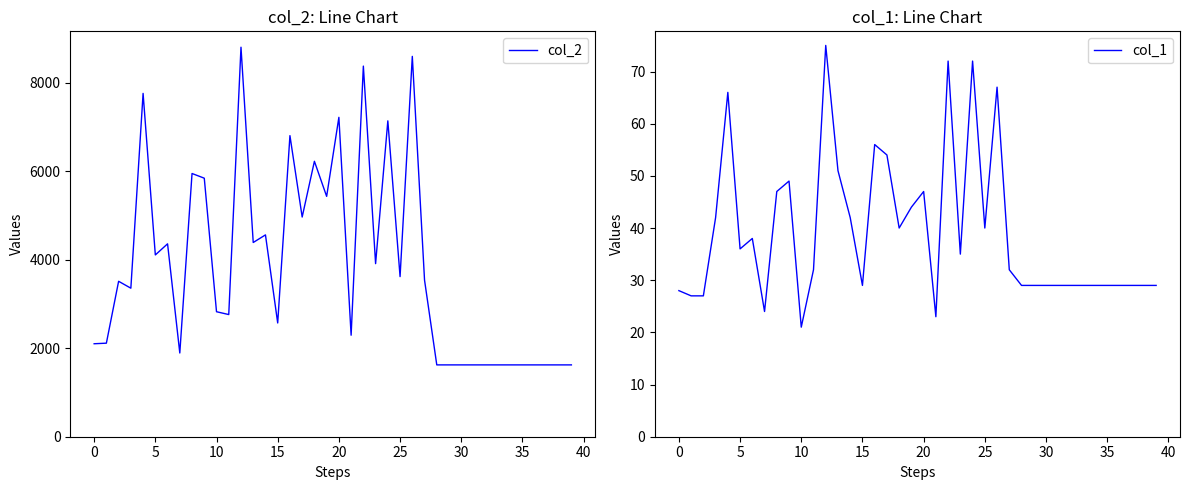

What are all the series names shown in the legend?

col_2, col_1